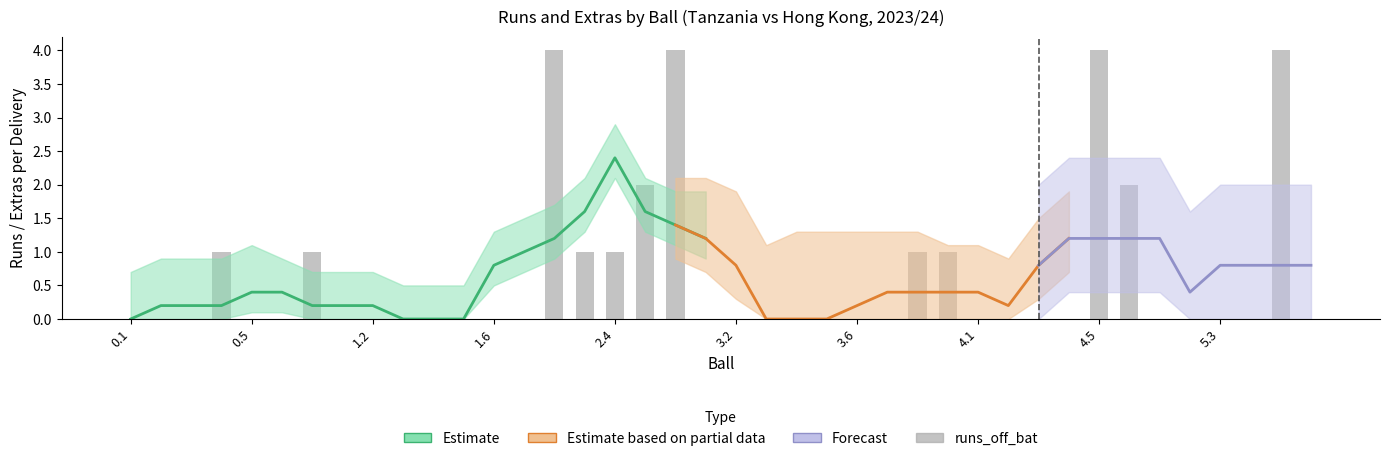

Which category has the lowest value across all series?

0.1